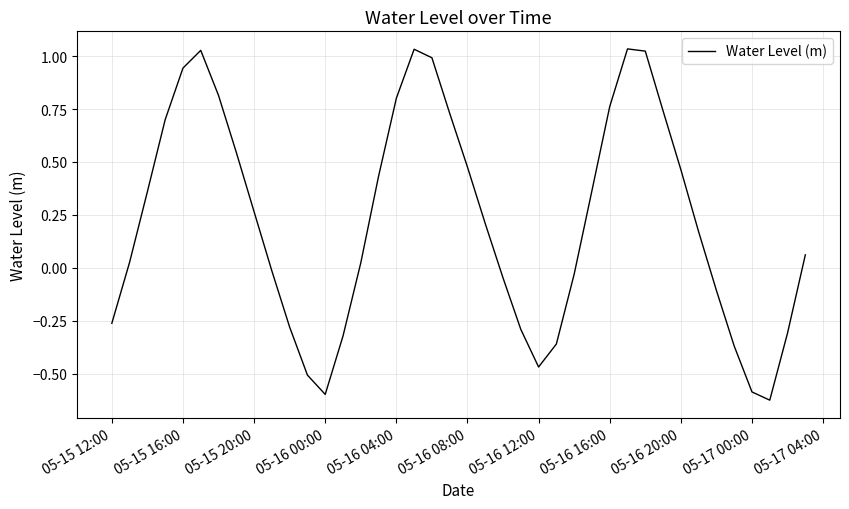

What is the difference between the maximum and minimum values?

1.7